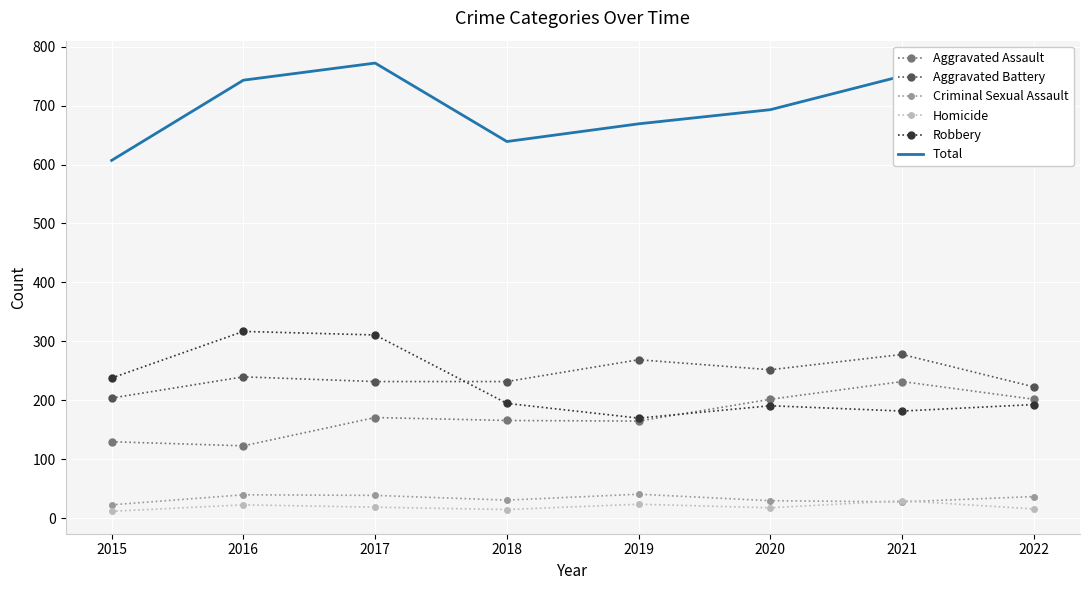

What value does the Aggravated Battery series have at 2020?

252